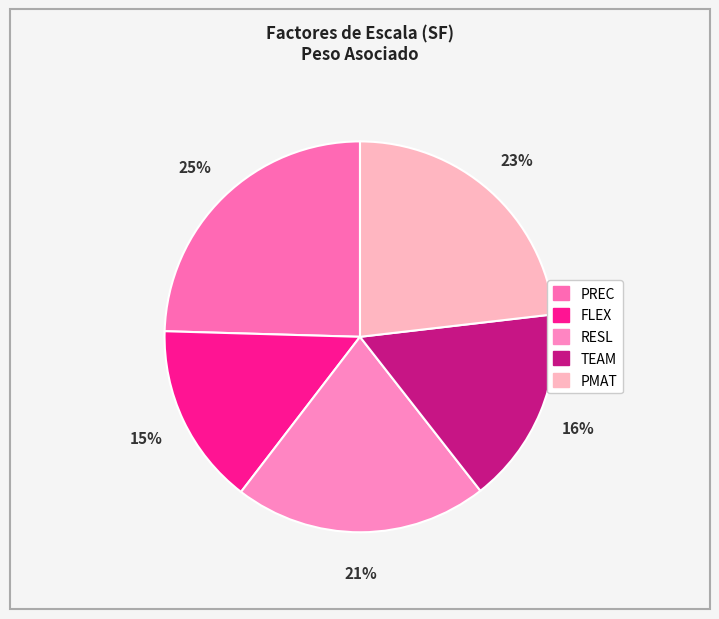

What percentage is NOT represented by FLEX?

85.0%